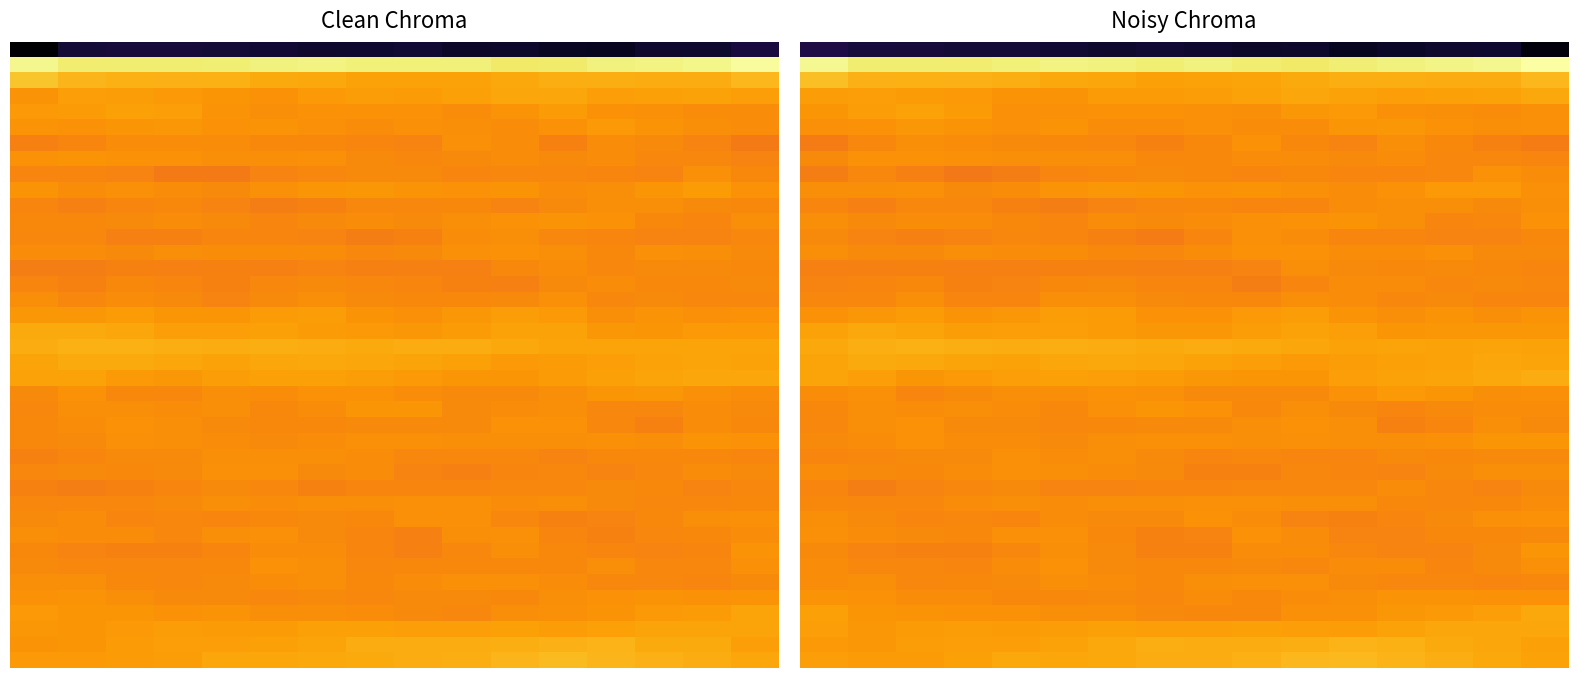

At how many categories does at least one series exceed -97?

16